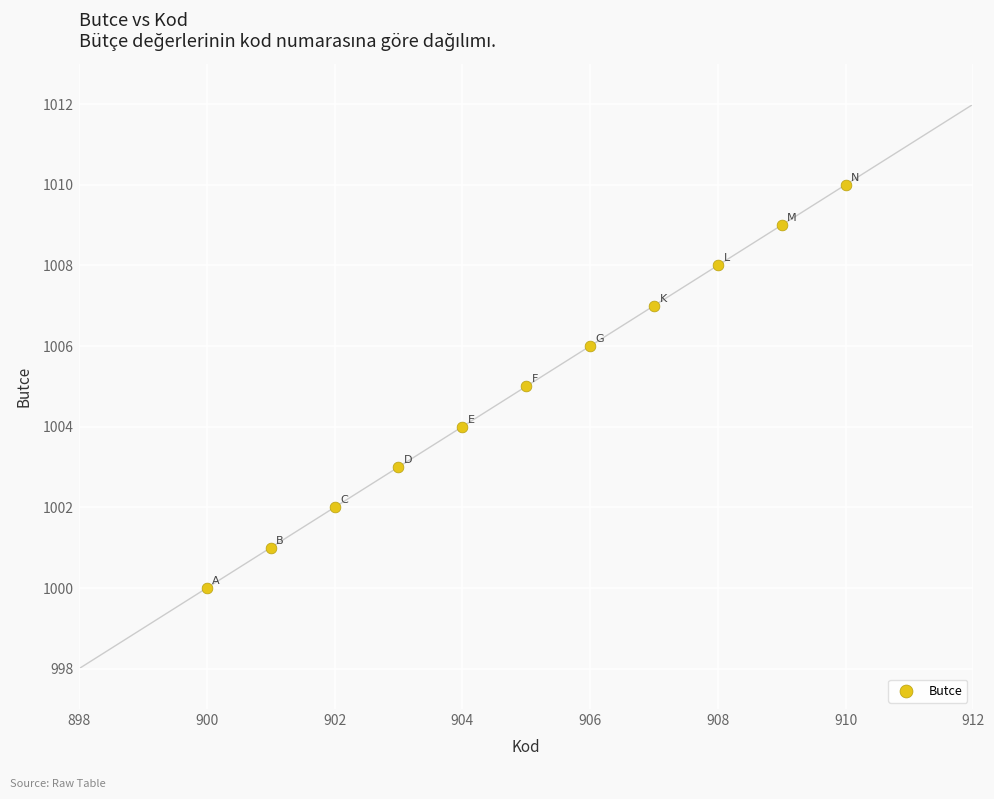

What is the average Y value?

1005